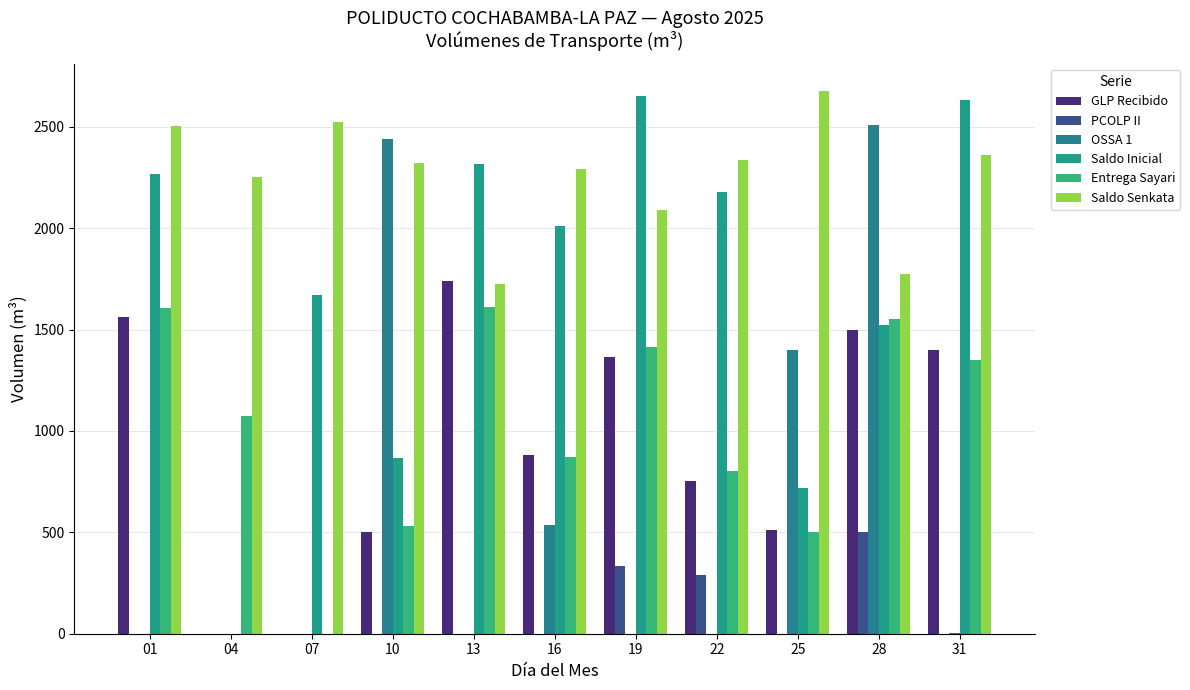

What is the difference between the maximum and minimum values in the Saldo Senkata series?

951.0